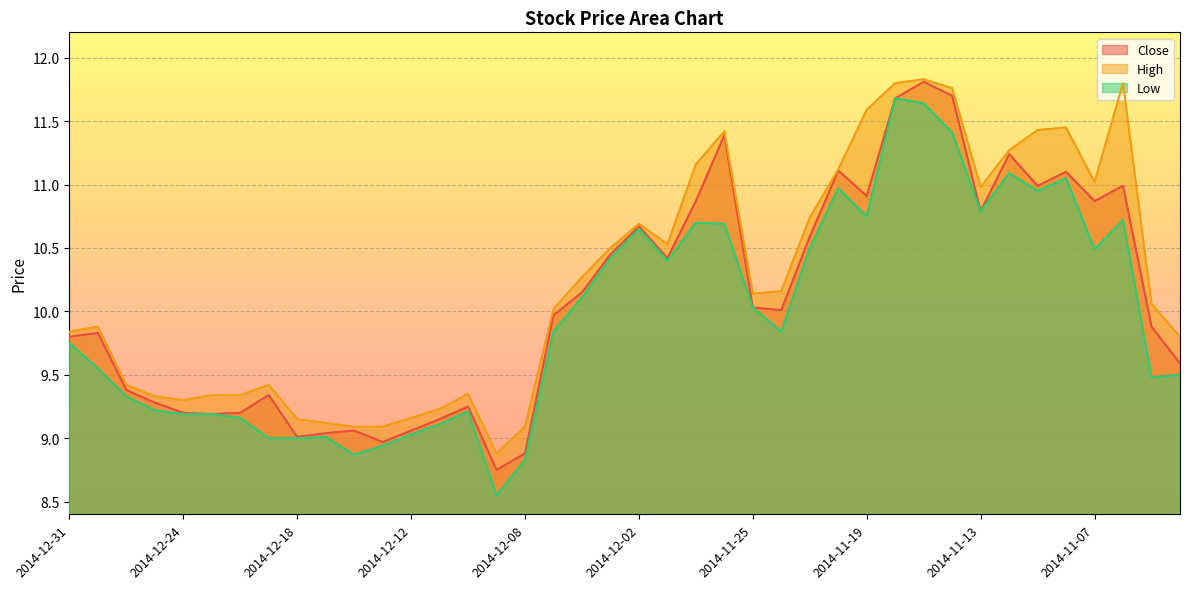

Which series has the largest range (max minus min)?

Low